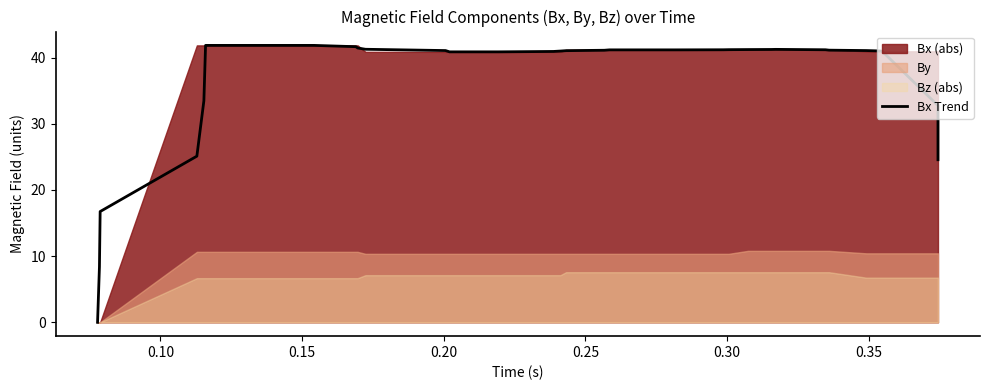

How many interior local peaks (higher than both neighbors) does the data have?

1